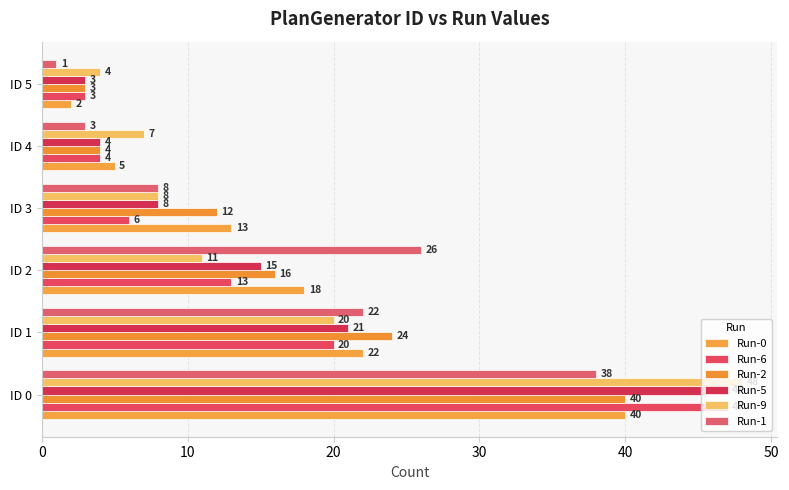

Rank the series by their maximum value, from lowest to highest.

Run-1, Run-0, Run-2, Run-6, Run-5, Run-9